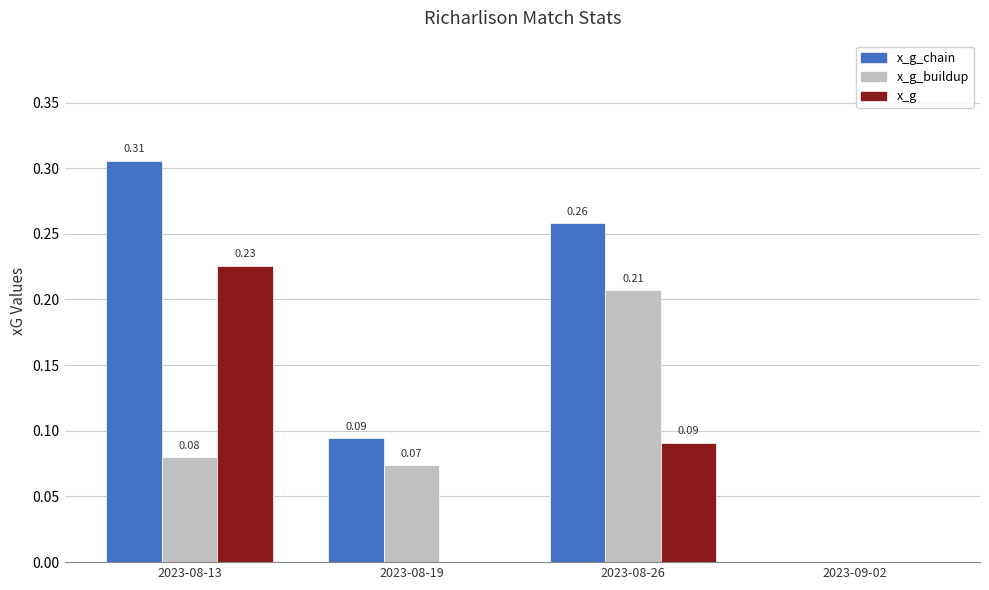

Which series has the largest total across all categories?

x_g_chain